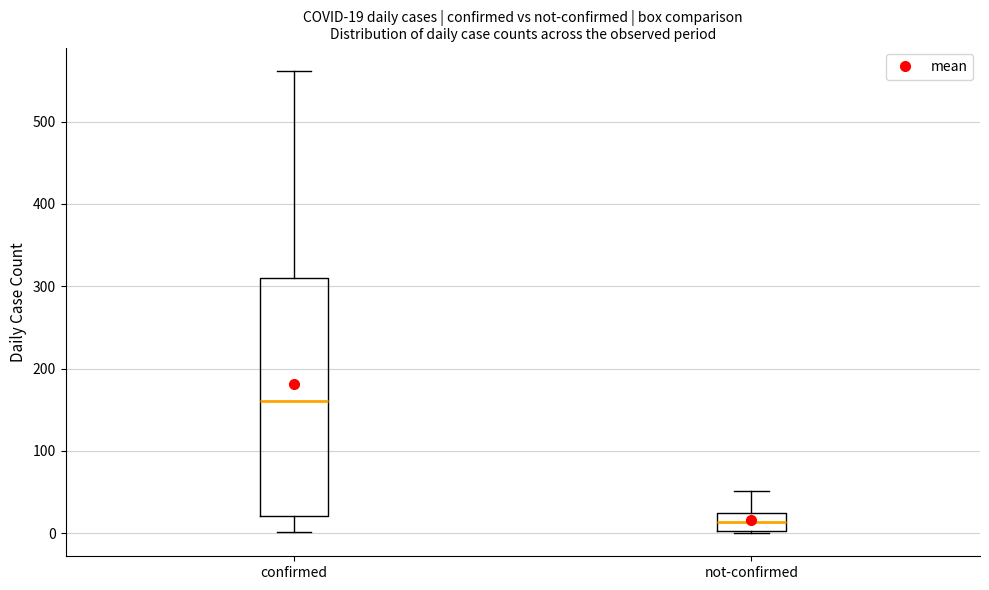

Which box is the tallest, from its lower edge to its upper edge?

confirmed